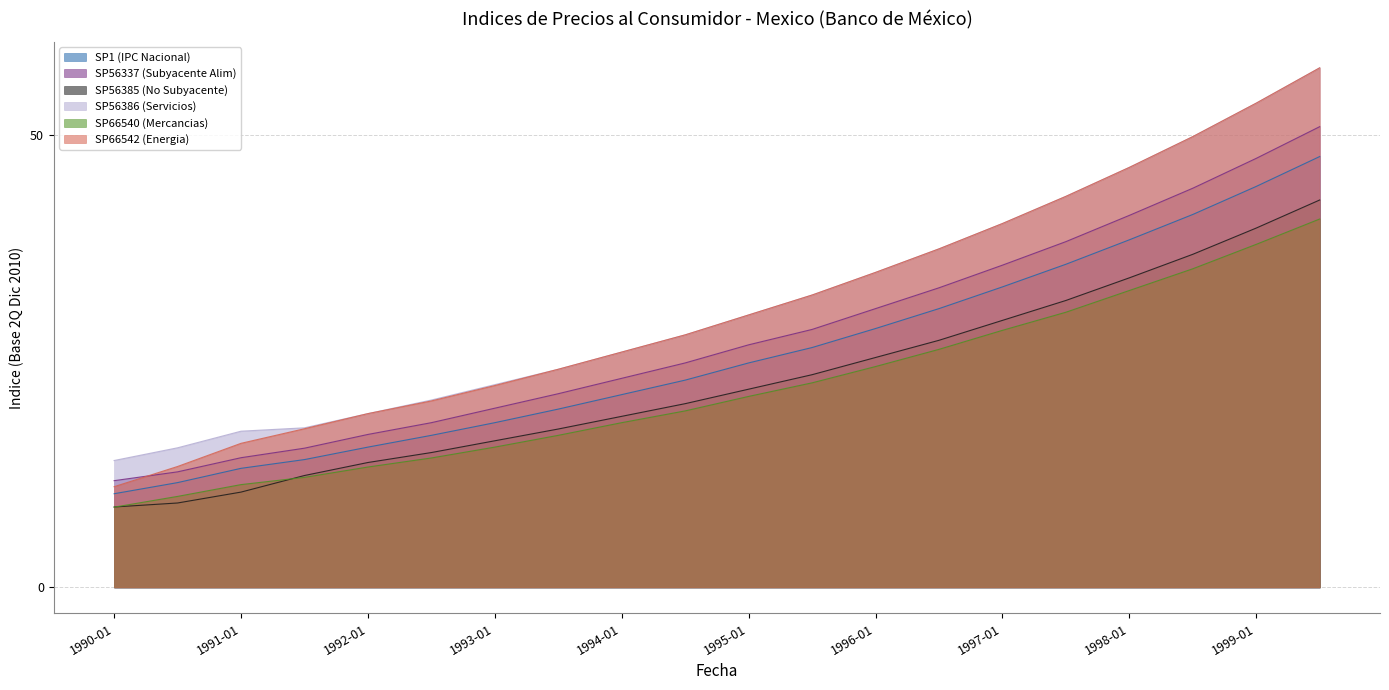

What is the average value of the SP56386 (Servicios) series?

31.5